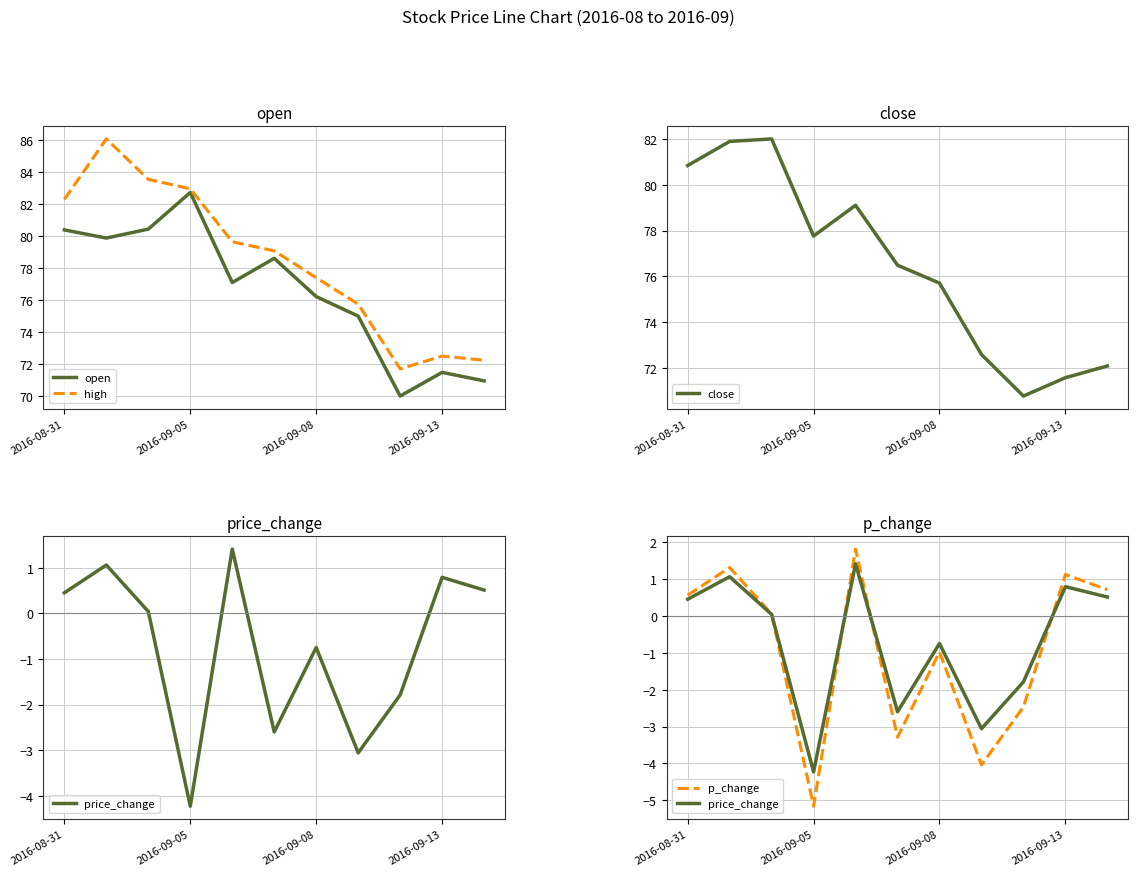

At which label does close first exceed 76?

2016-08-31